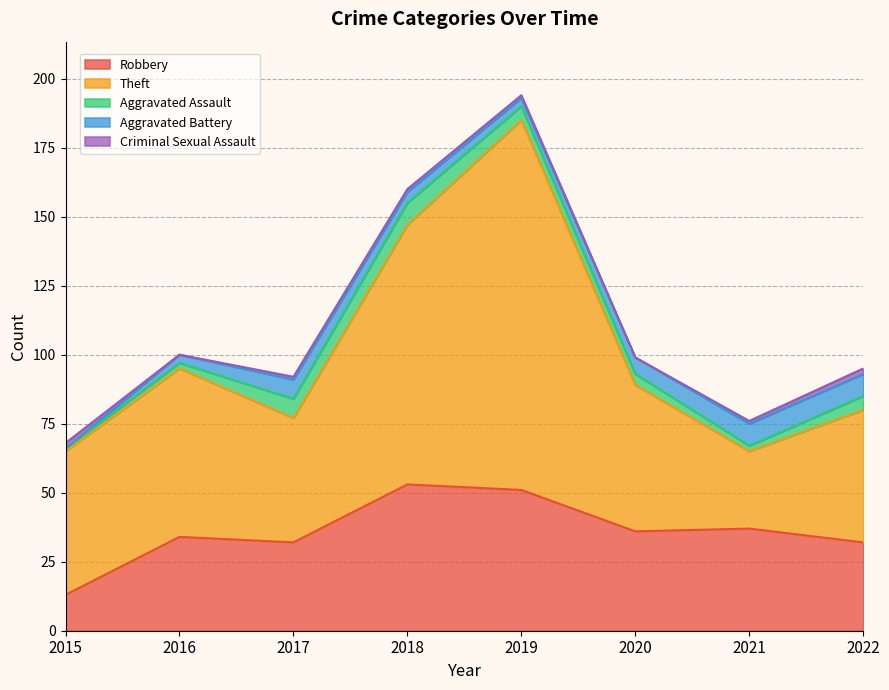

What are all the series names shown in the legend?

Robbery, Theft, Aggravated Assault, Aggravated Battery, Criminal Sexual Assault